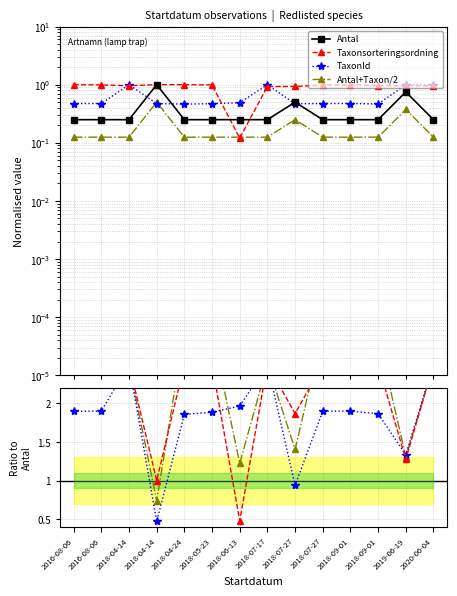

At which category does Taxonsorteringsordning reach its first local valley?

2018-04-14